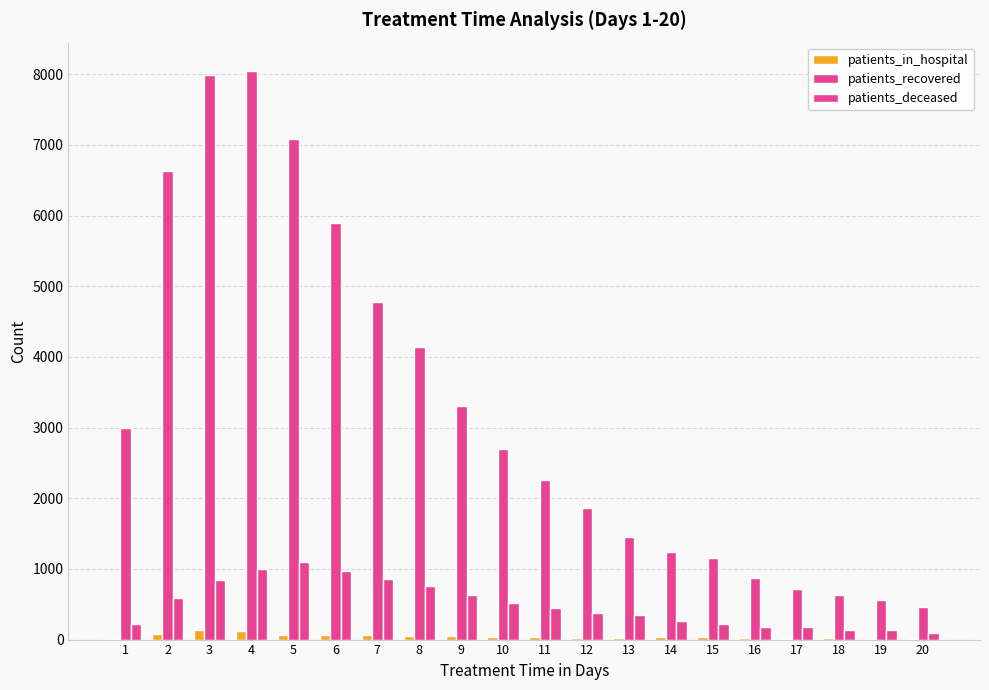

Where is patients_recovered nearest to the value 4250?

8